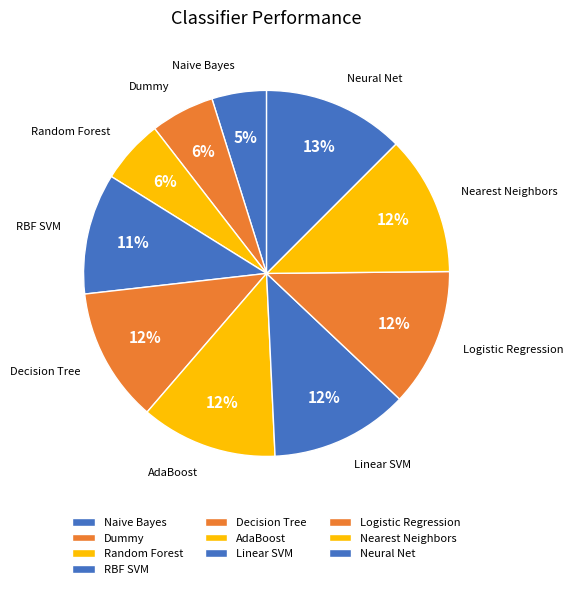

Which has a higher value, Linear SVM or Random Forest?

Linear SVM